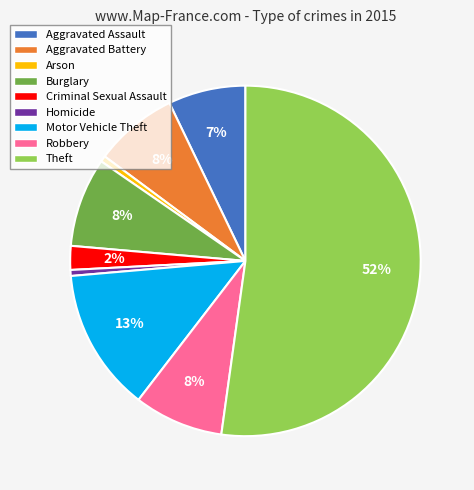

To the nearest percent, what is the average slice percentage?

11%